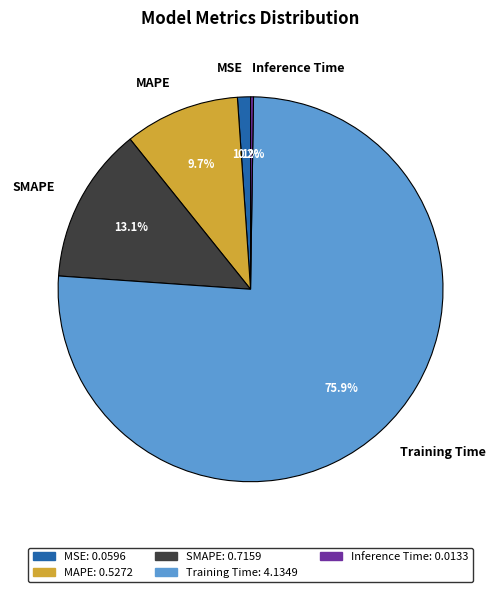

Which has a higher value, SMAPE or Training Time?

Training Time